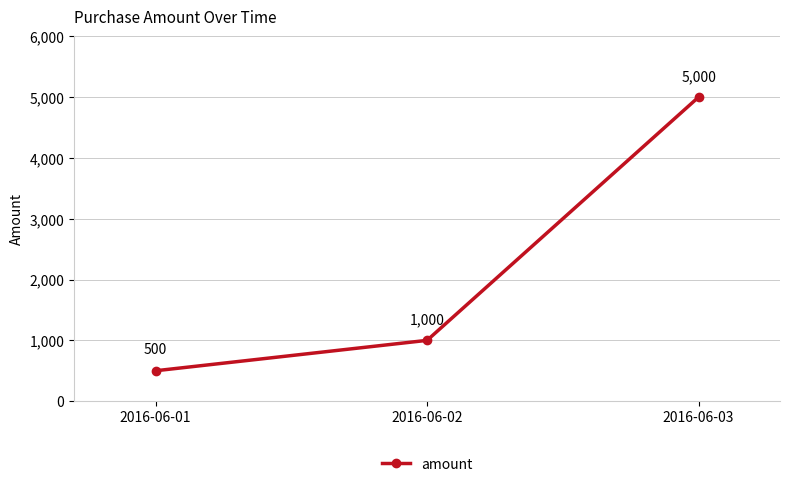

What is the difference between the second highest and minimum values?

500